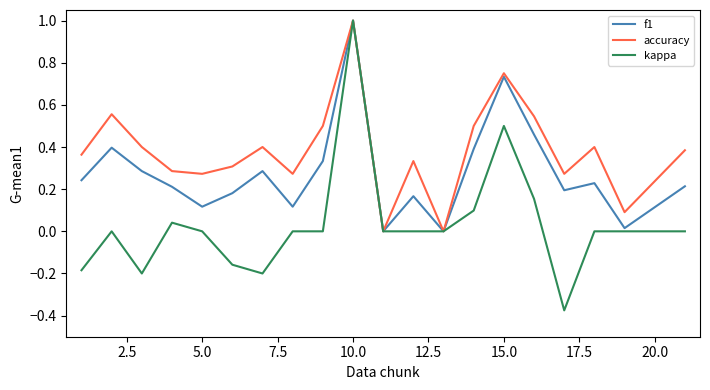

What is the maximum value shown in the chart?

1.0